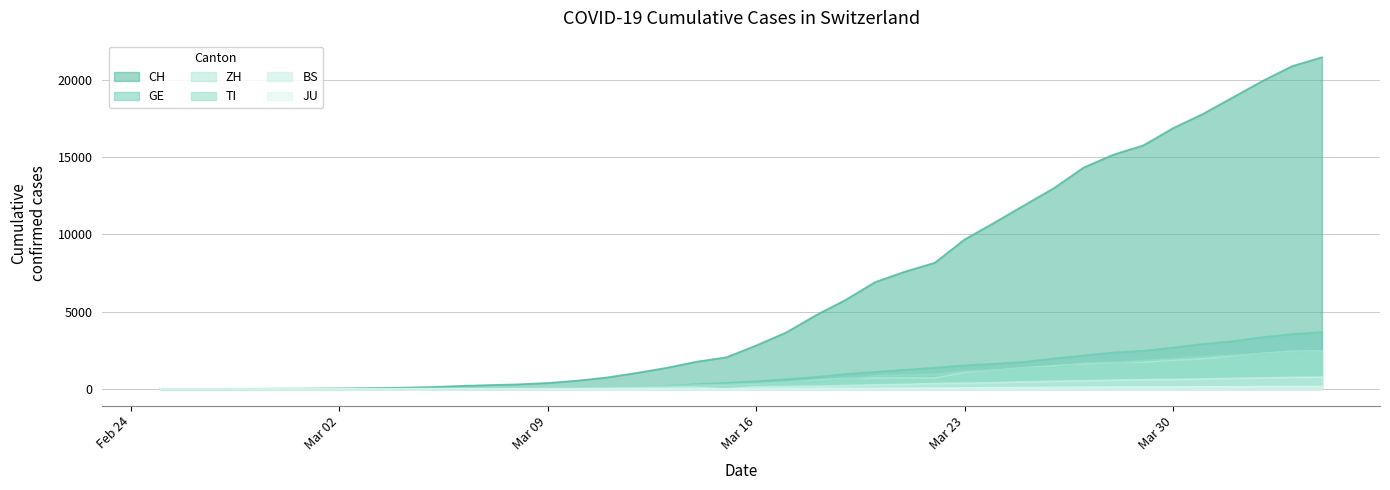

True or false: ZH has more than 1 points higher than both neighbors.

False